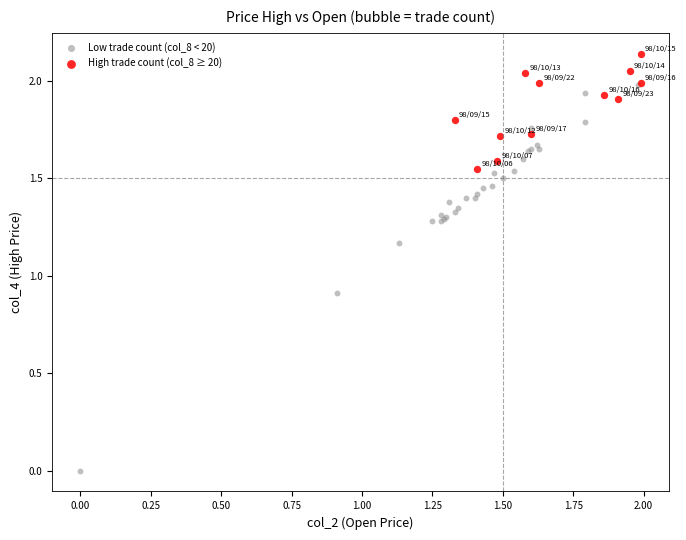

Which series contains the lowest Y value?

Low trade count (col_8 < 20)